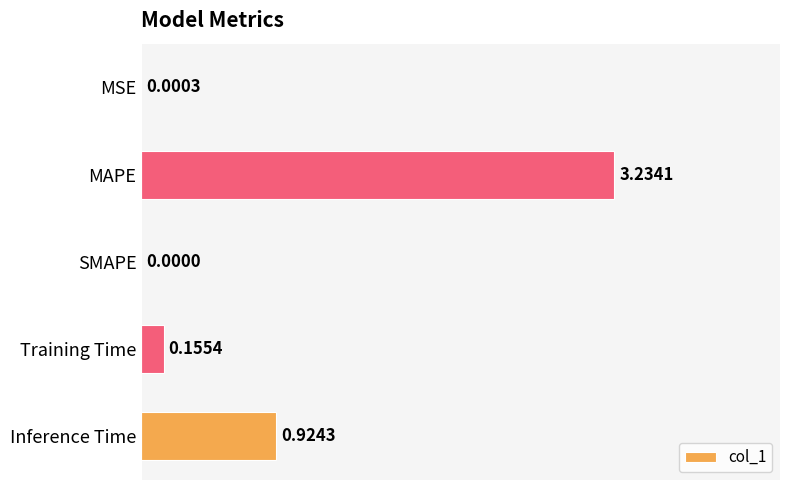

How many values are above zero?

4